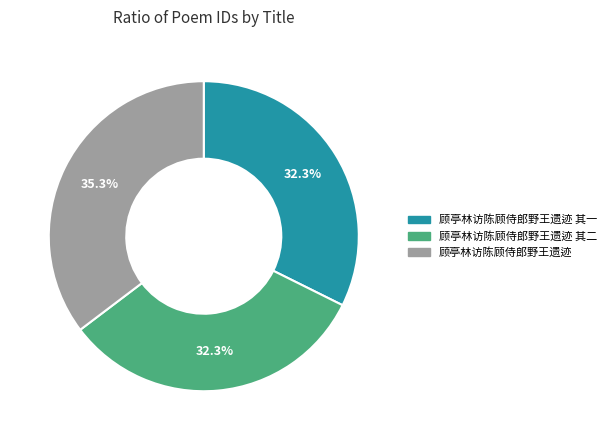

Is there a majority slice in this chart?

No